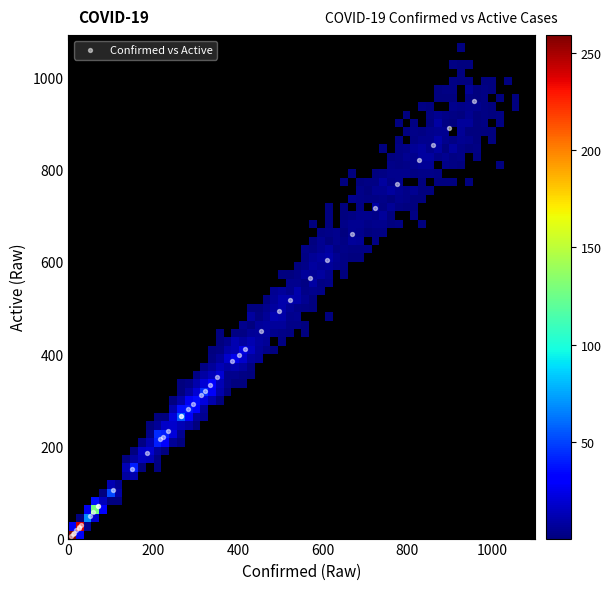

What Y value in the scatter plot is closest to 478?

493